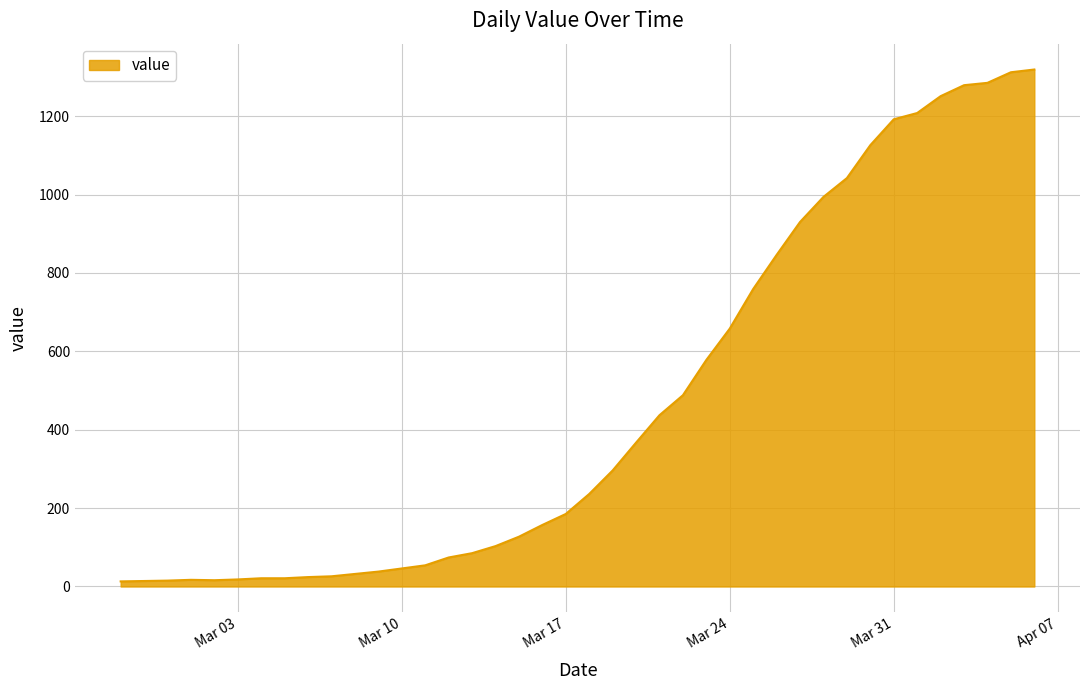

Does the chart display data point markers on the line(s)?

No